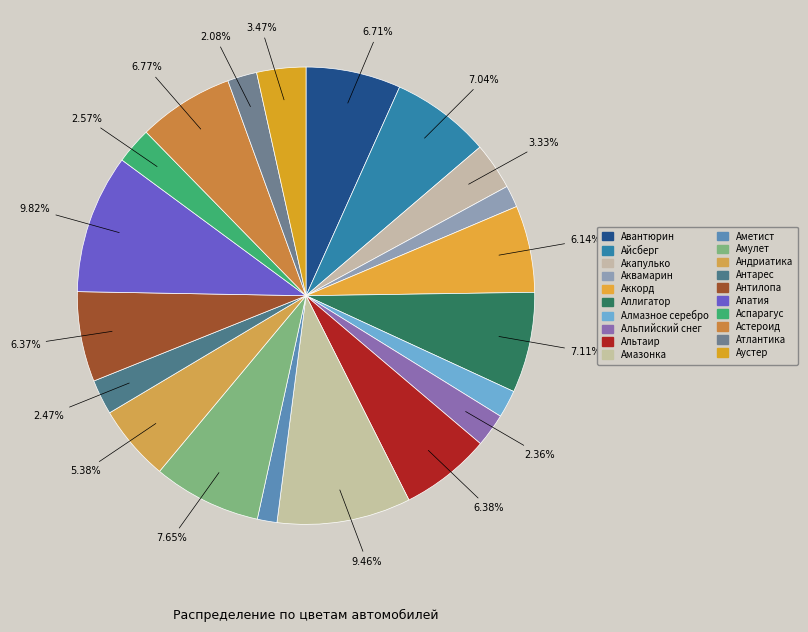

Rank the categories by value from highest to lowest.

Апатия, Амазонка, Амулет, Аллигатор, Айсберг, Астероид, Авантюрин, Альтаир, Антилопа, Аккорд, Андриатика, Аустер, Акапулько, Аспарагус, Антарес, Альпийский снег, Атлантика, Алмазное серебро, Аквамарин, Аметист